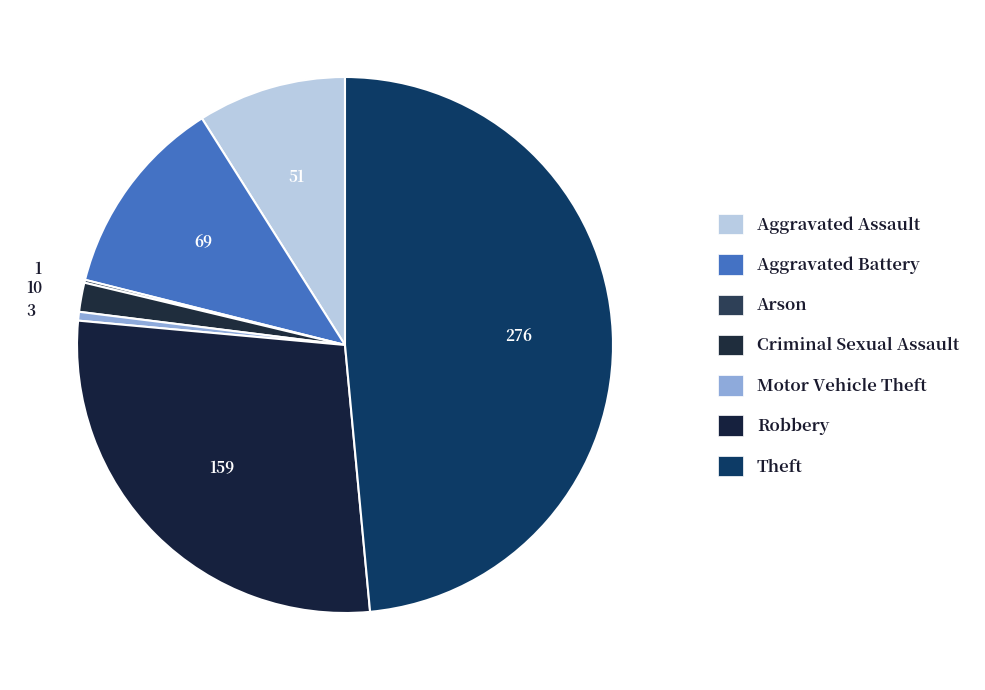

What percentage is the Aggravated Assault slice, to the nearest percent?

9%